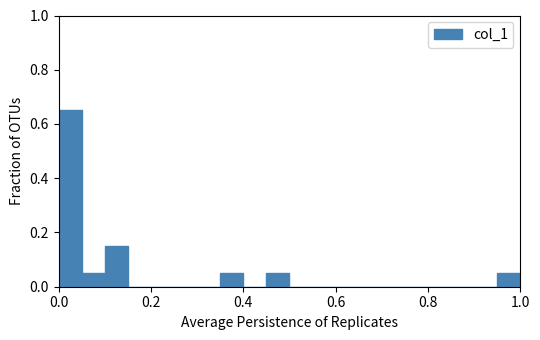

Read against the x-axis, roughly where is the centre of the tallest bar?

0.02